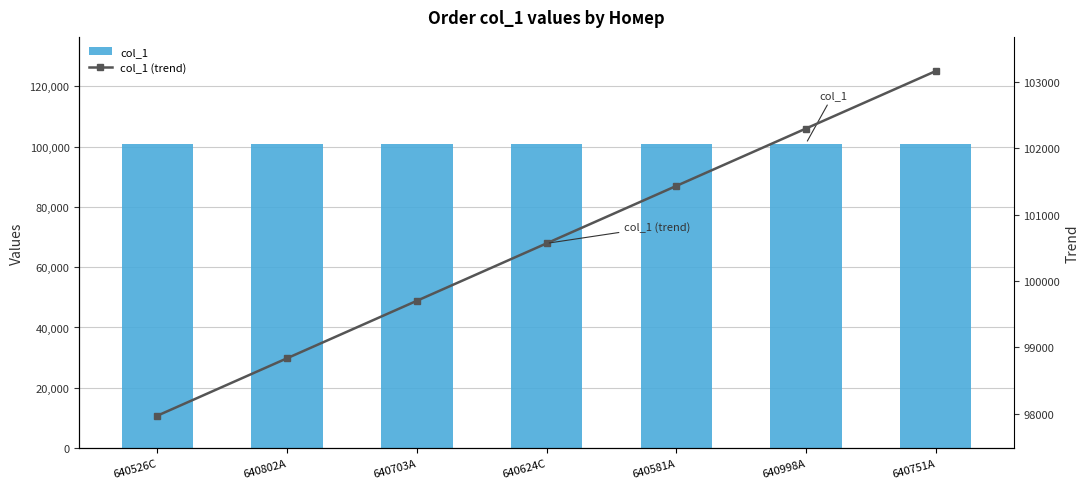

What is the sum of all col_1 values?

707000.0